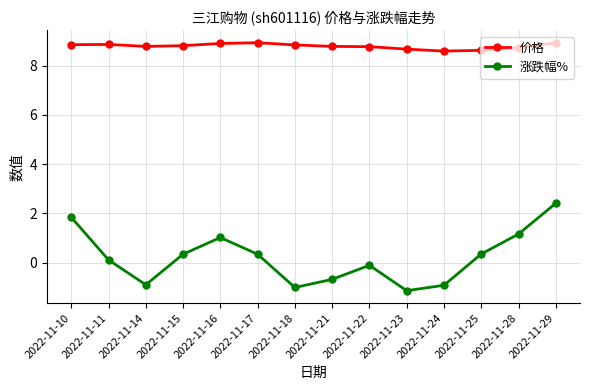

List the series in order of their overall mean, lowest first.

涨跌幅%, 价格